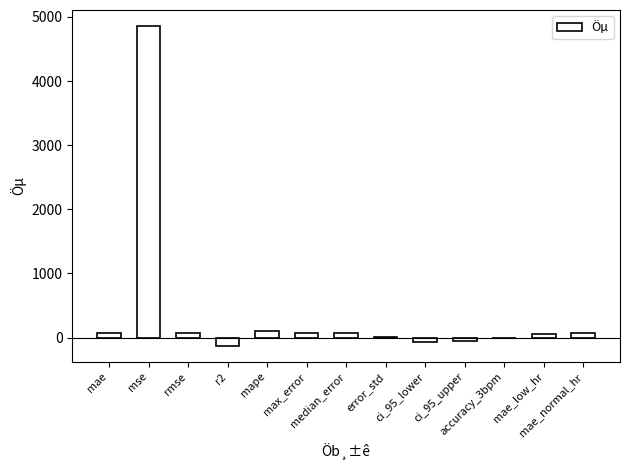

What is the maximum value shown in the chart?

4858.8